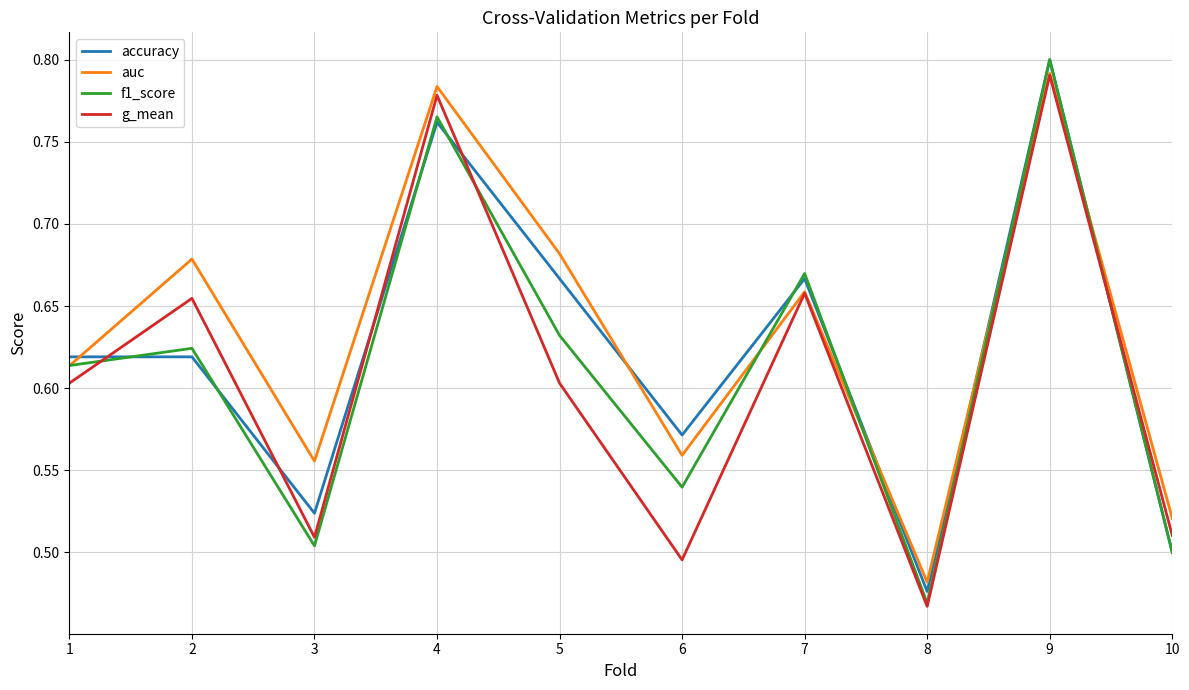

Which category has the highest value in the f1_score series?

9